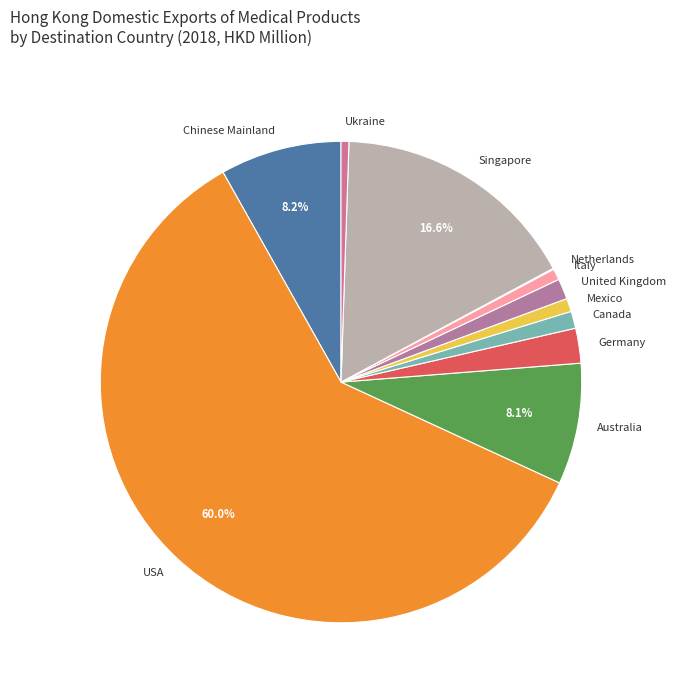

To the nearest percent, what is the average slice percentage?

9%